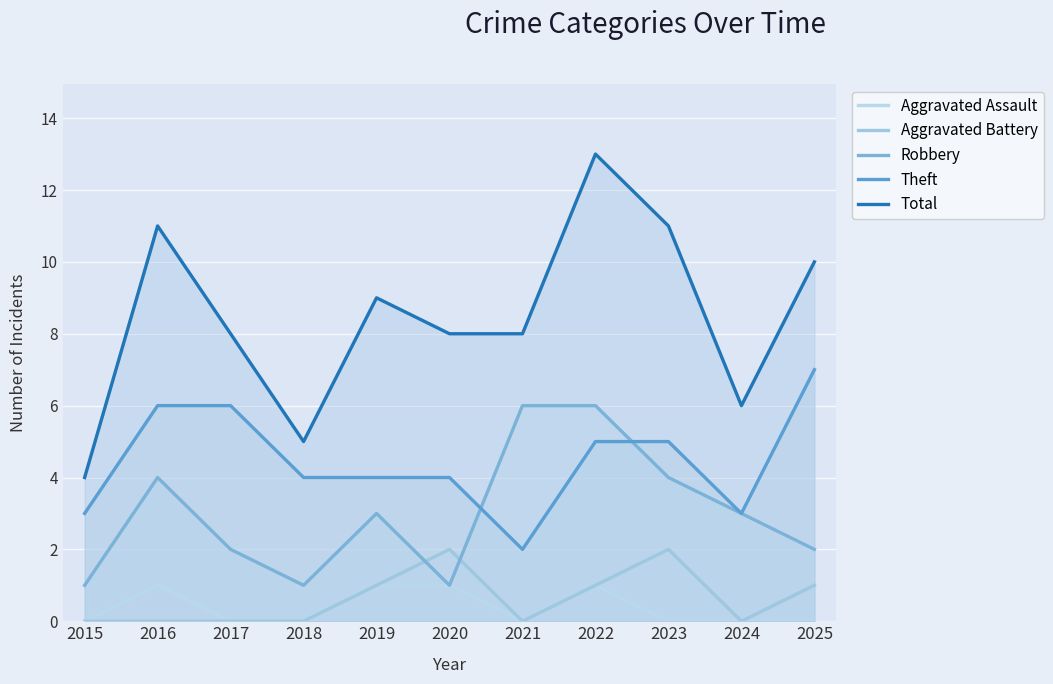

What is the average value of the Theft series?

4